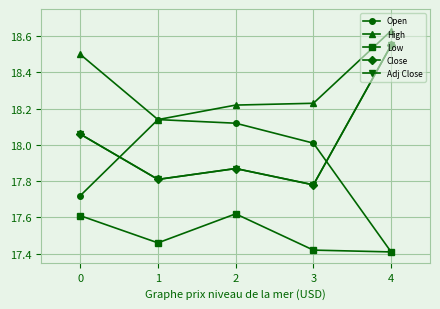

What is the total value across all series at 2?

89.7